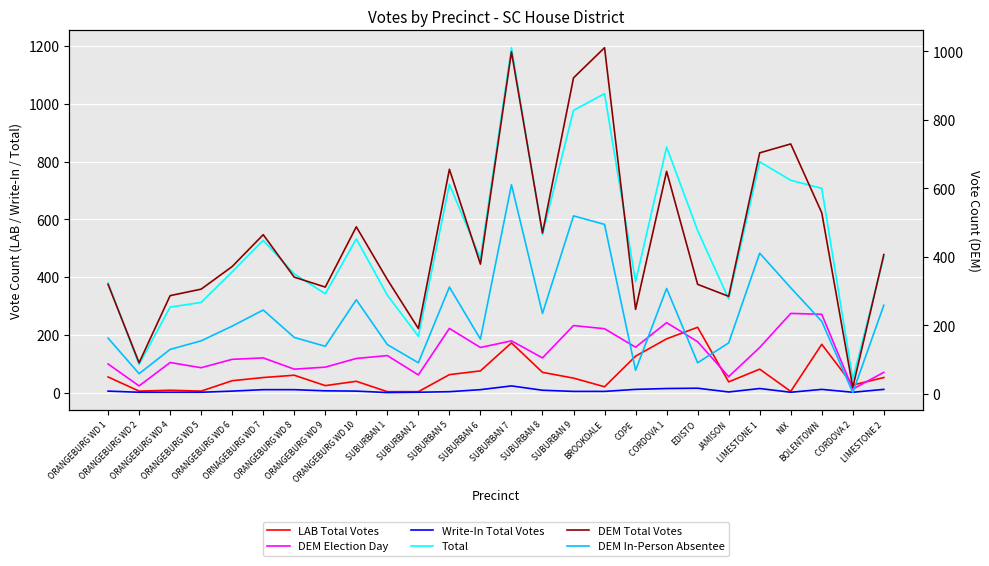

Does the chart display data point markers on the line(s)?

No